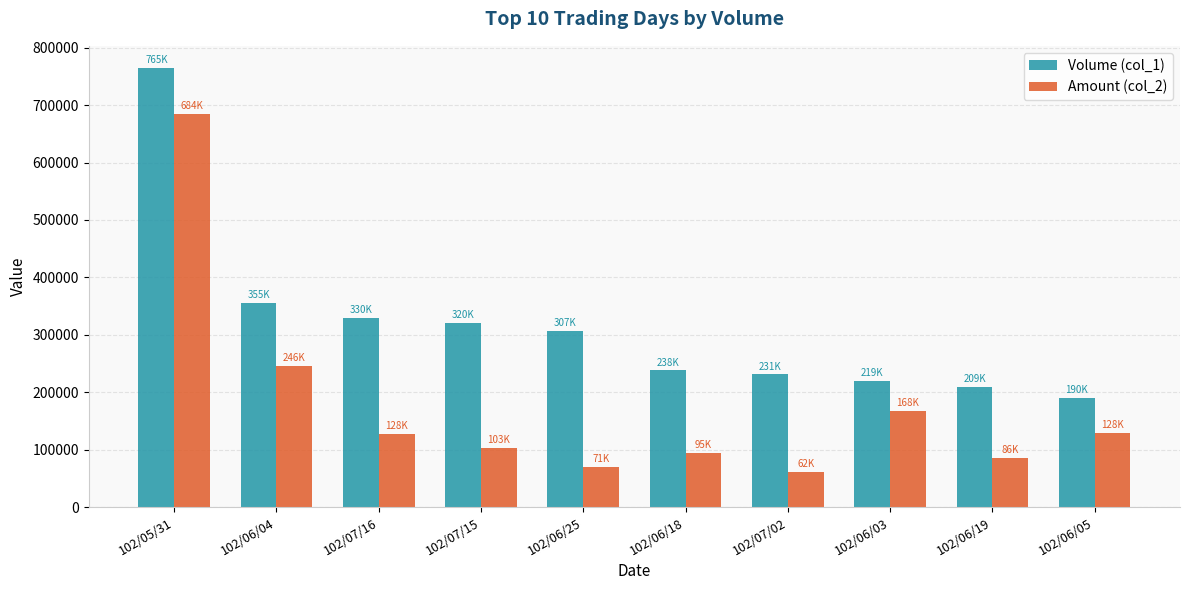

Is it true that Amount (col_2) equals 70610 at 102/06/25?

True